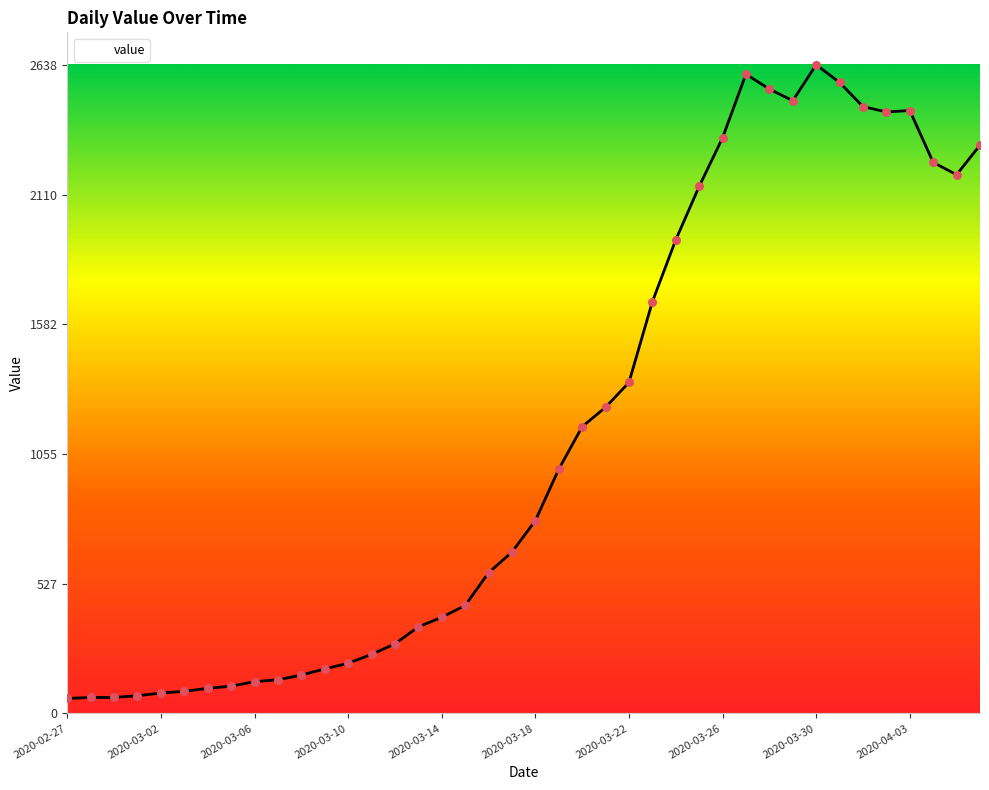

What is the greatest value displayed?

2638